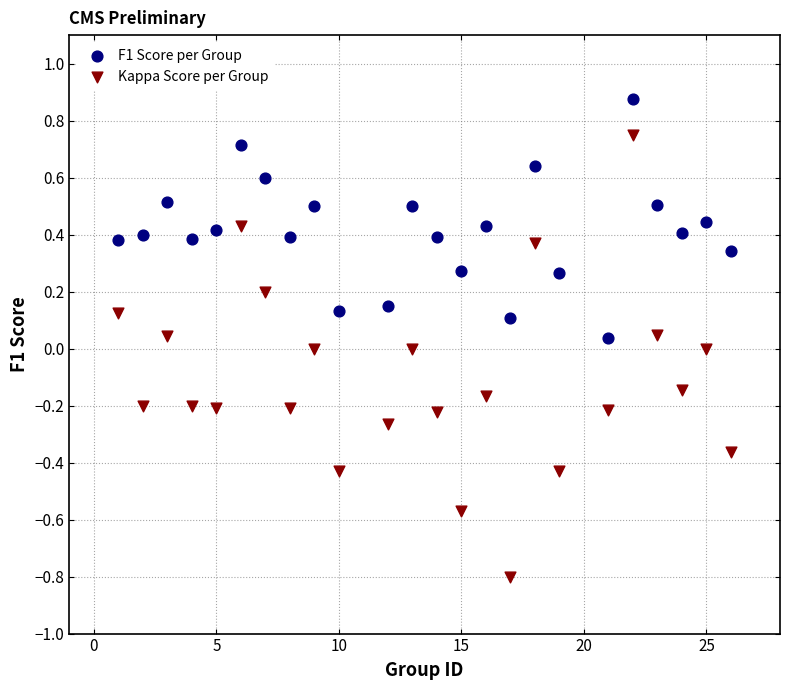

What is the X range (max minus min) for the scatter plot?

25.0